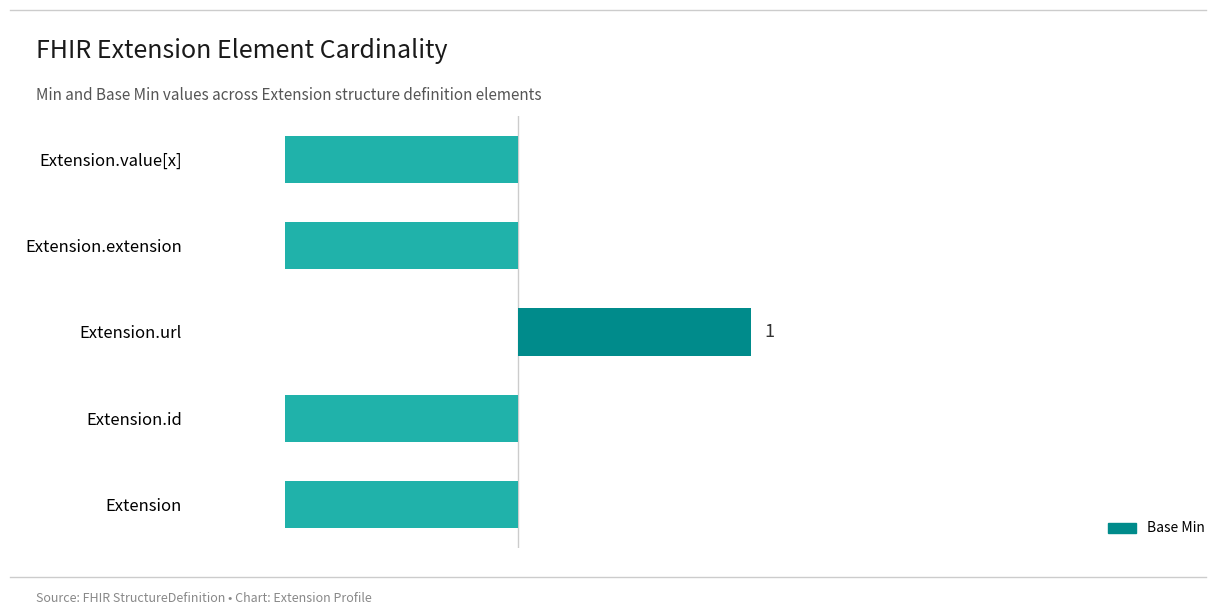

True or false: the data shows -0.7 at Extension.extension.

False